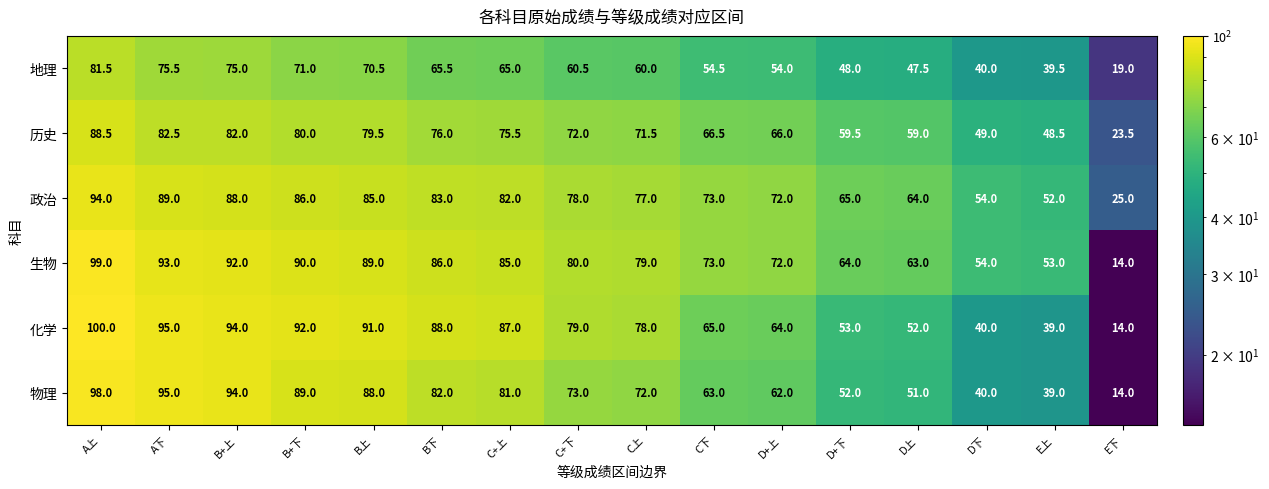

The 生物 series shows 23.2 at E上. True or false?

False